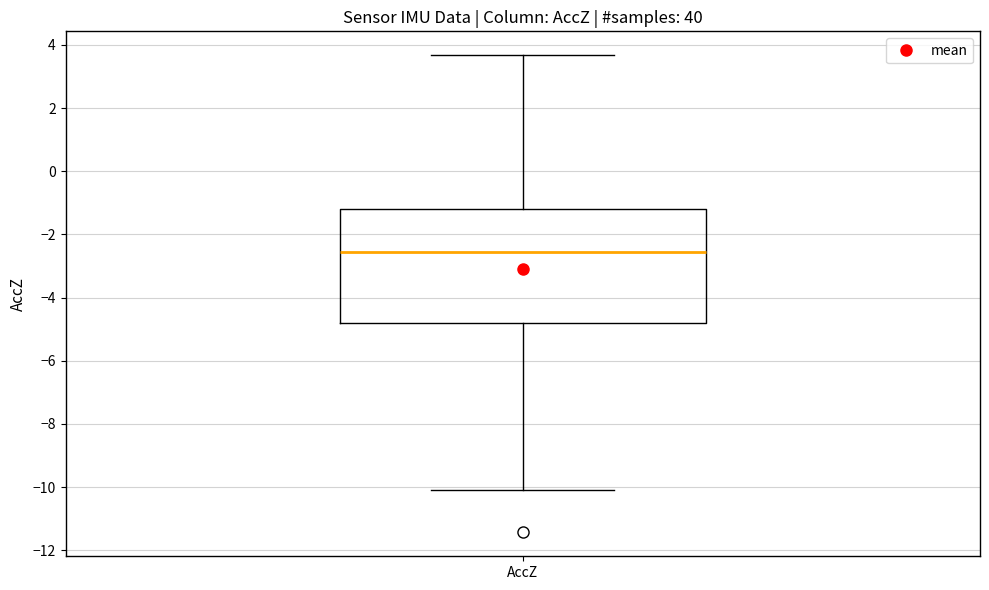

Transcribe this box plot: give where the median line is, the range the box spans, and where the two whiskers end, as read against the y-axis. The values are not printed on the chart, so give them approximately, as read against the axis.

median -2.6, box -4.8 to -1.2, whiskers -10.0 to 3.6